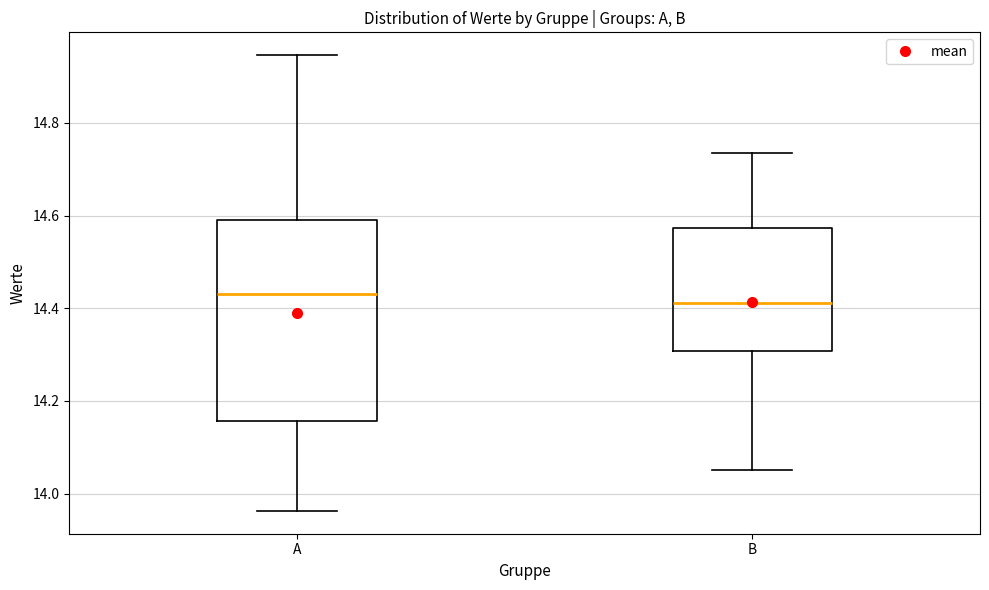

Reading left to right, transcribe this box plot: for each box, give where its median line is, the range the box spans, and where its two whiskers end, as read against the y-axis. The values are not printed on the chart, so give them approximately, as read against the axis.

A: median 14.42, box 14.16 to 14.60, whiskers 13.96 to 14.94
B: median 14.42, box 14.30 to 14.58, whiskers 14.06 to 14.74